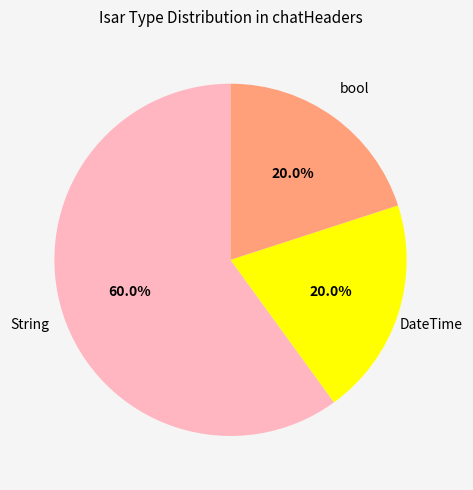

Is there any slice that represents more than half of the pie?

Yes